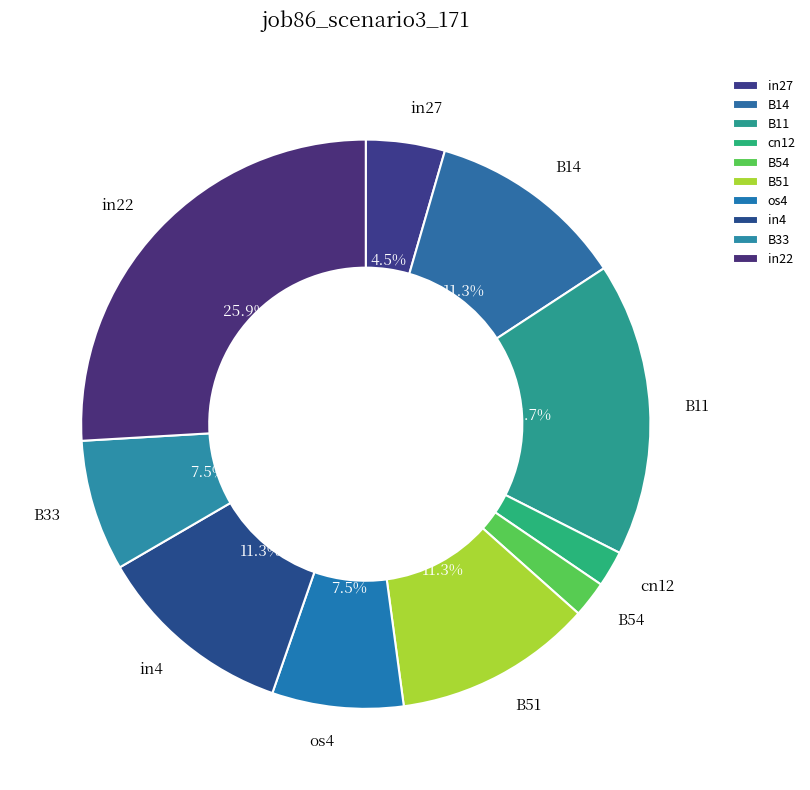

Does in27 represent more than half of the total?

No